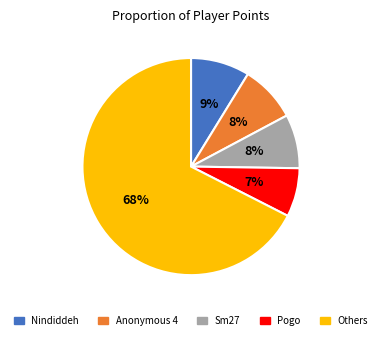

To the nearest percent, what is the average slice percentage?

20%